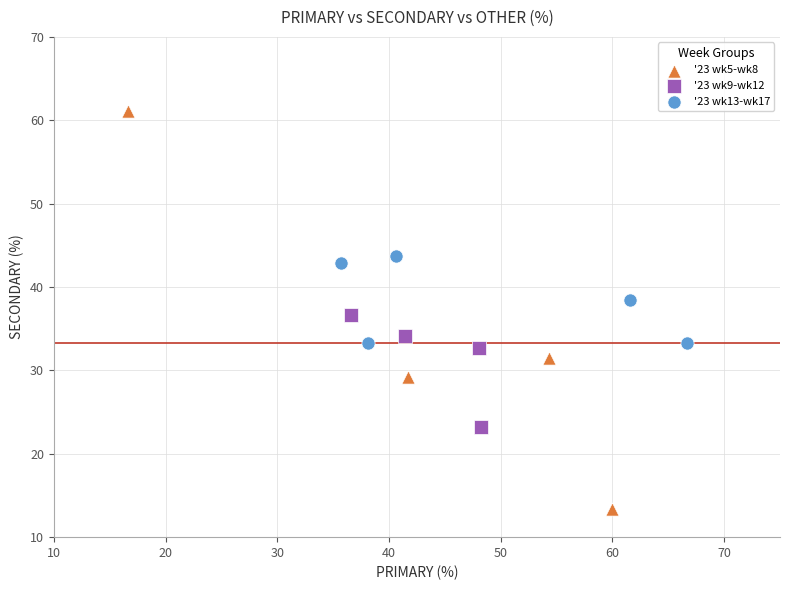

Which series reaches the minimum Y coordinate?

'23 wk5-wk8